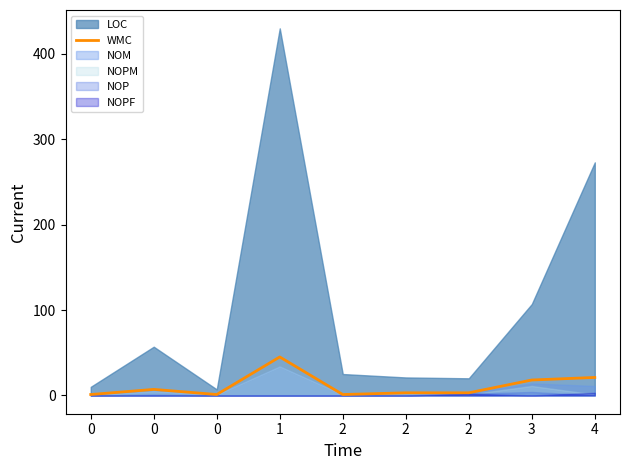

The value at 2 is 5. True or false?

False